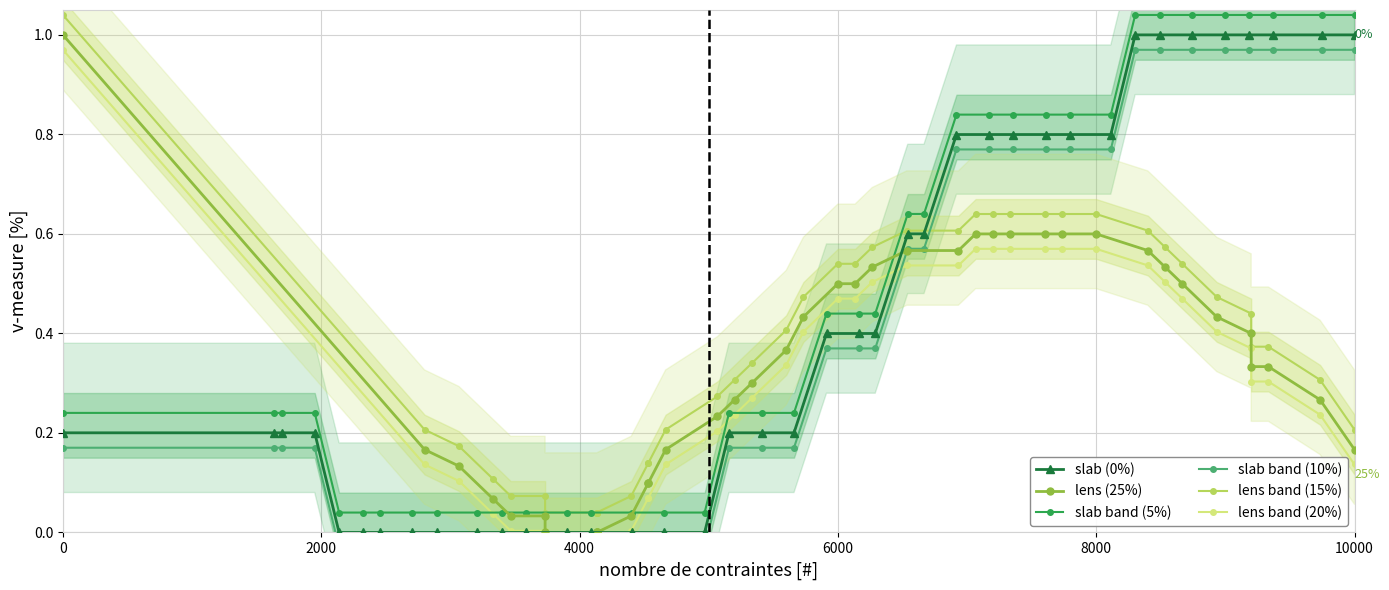

True or false: slab band (5%) and slab (0%) intersect in this chart.

False